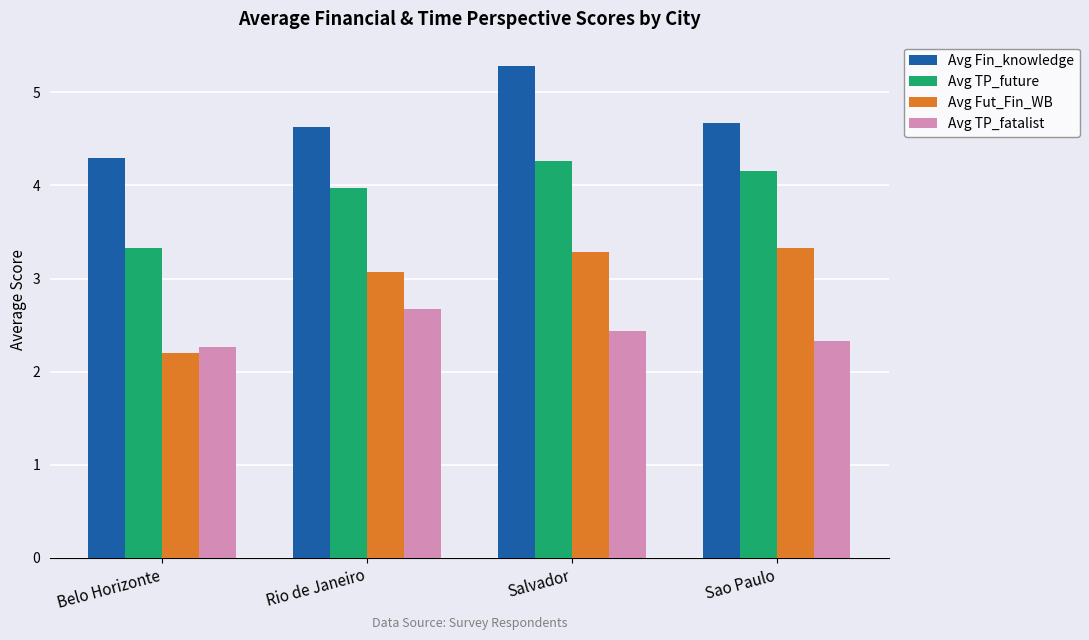

What is the minimum value for Avg TP_future?

3.3